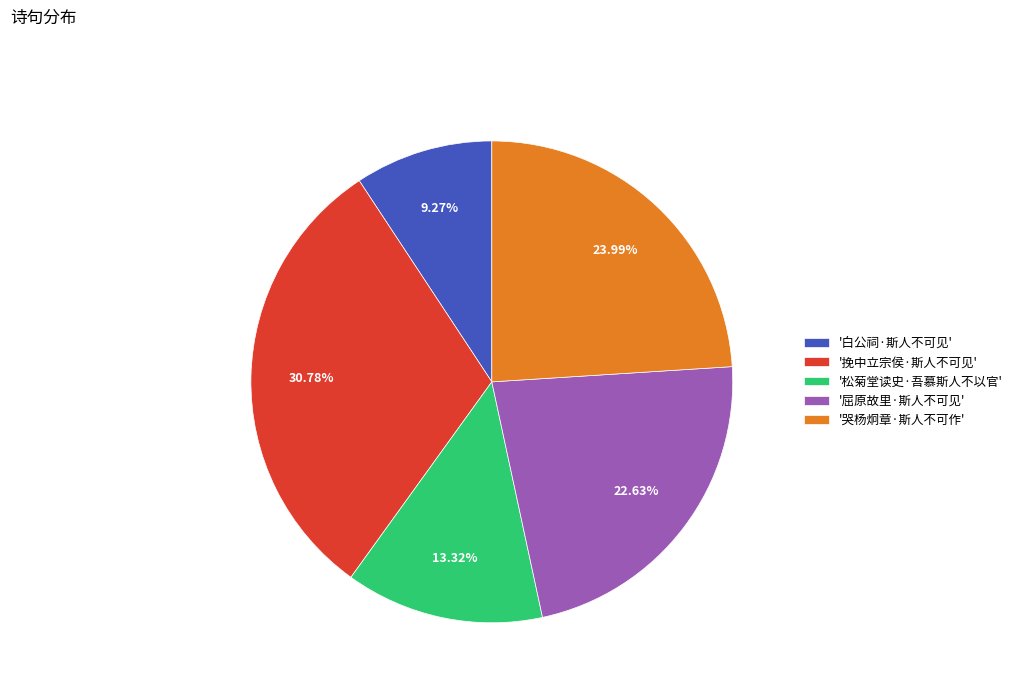

Combined, do '哭杨炯章·斯人不可作' and '白公祠·斯人不可见' account for over 50%?

No